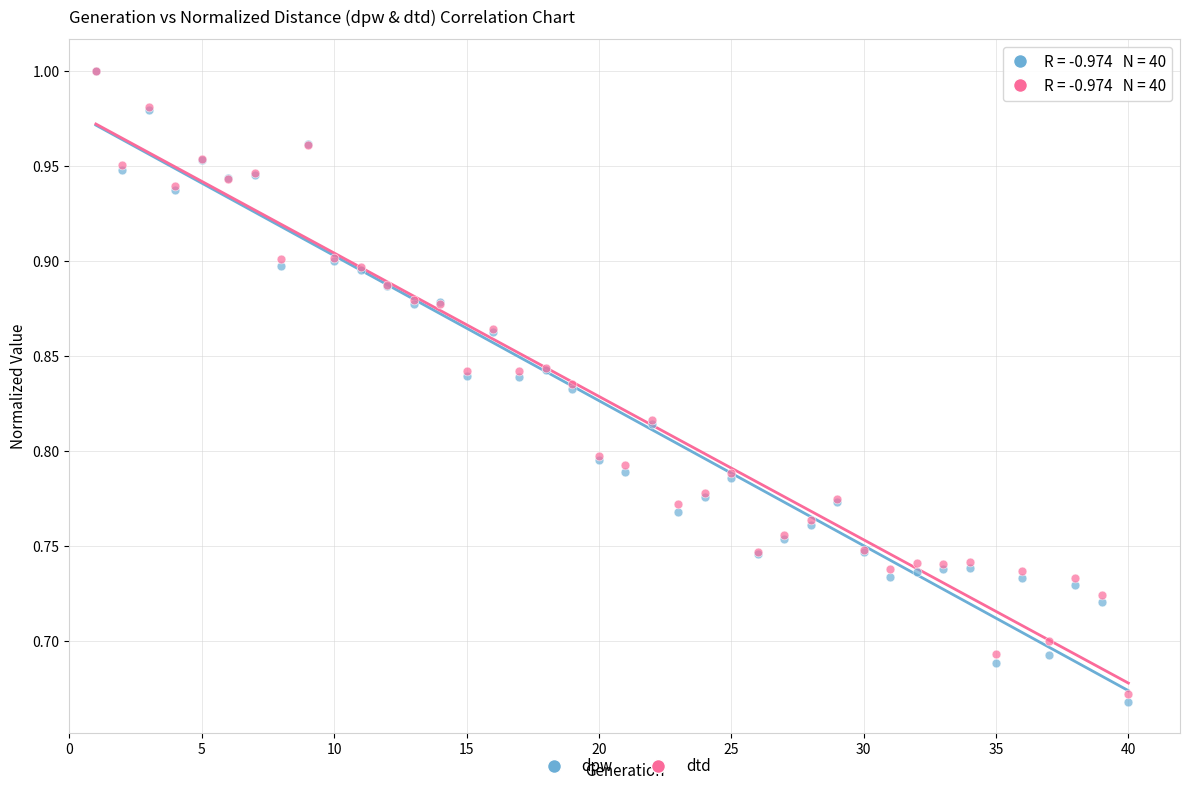

Which series has the largest Y range (max minus min)?

dpw